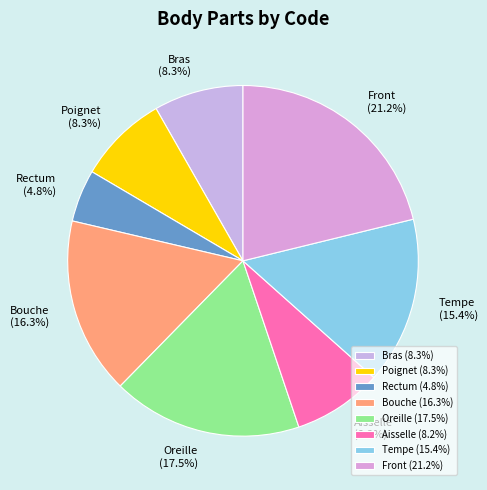

What percentage is the Bras slice, to the nearest percent?

8%